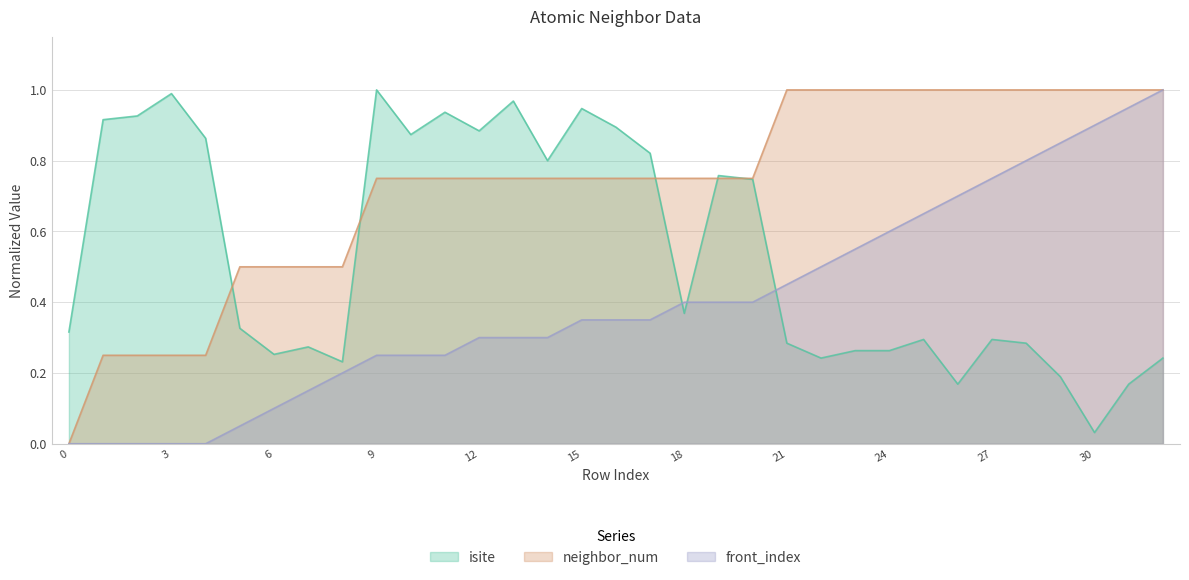

True or false: isite and neighbor_num intersect in this chart.

True